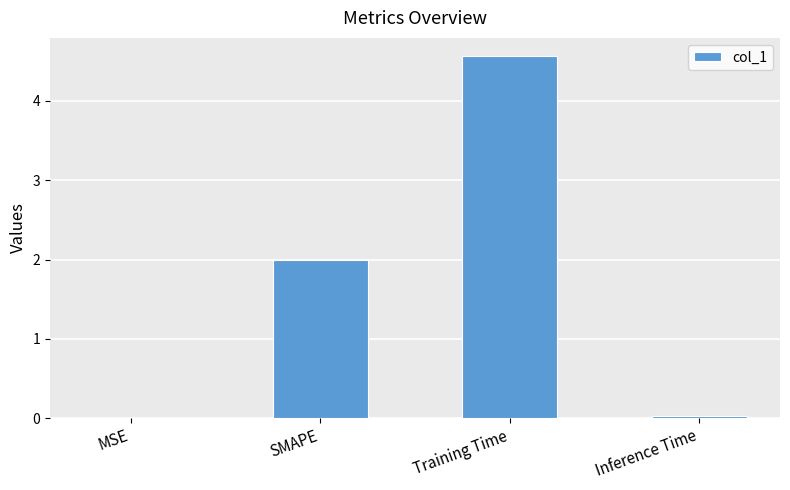

At which category does the chart reach its peak across all series?

Training Time